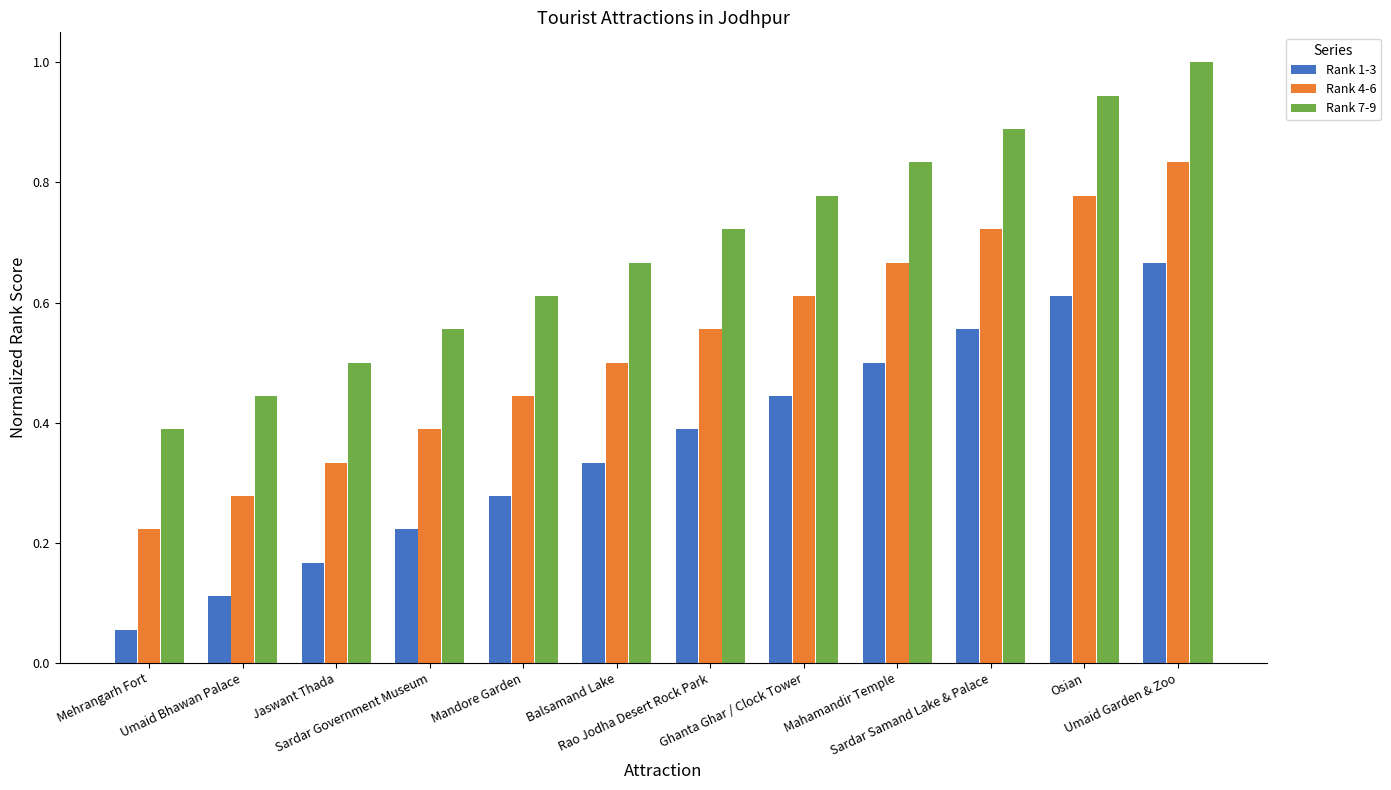

Rank the series by their maximum value, from highest to lowest.

Rank 7-9, Rank 4-6, Rank 1-3